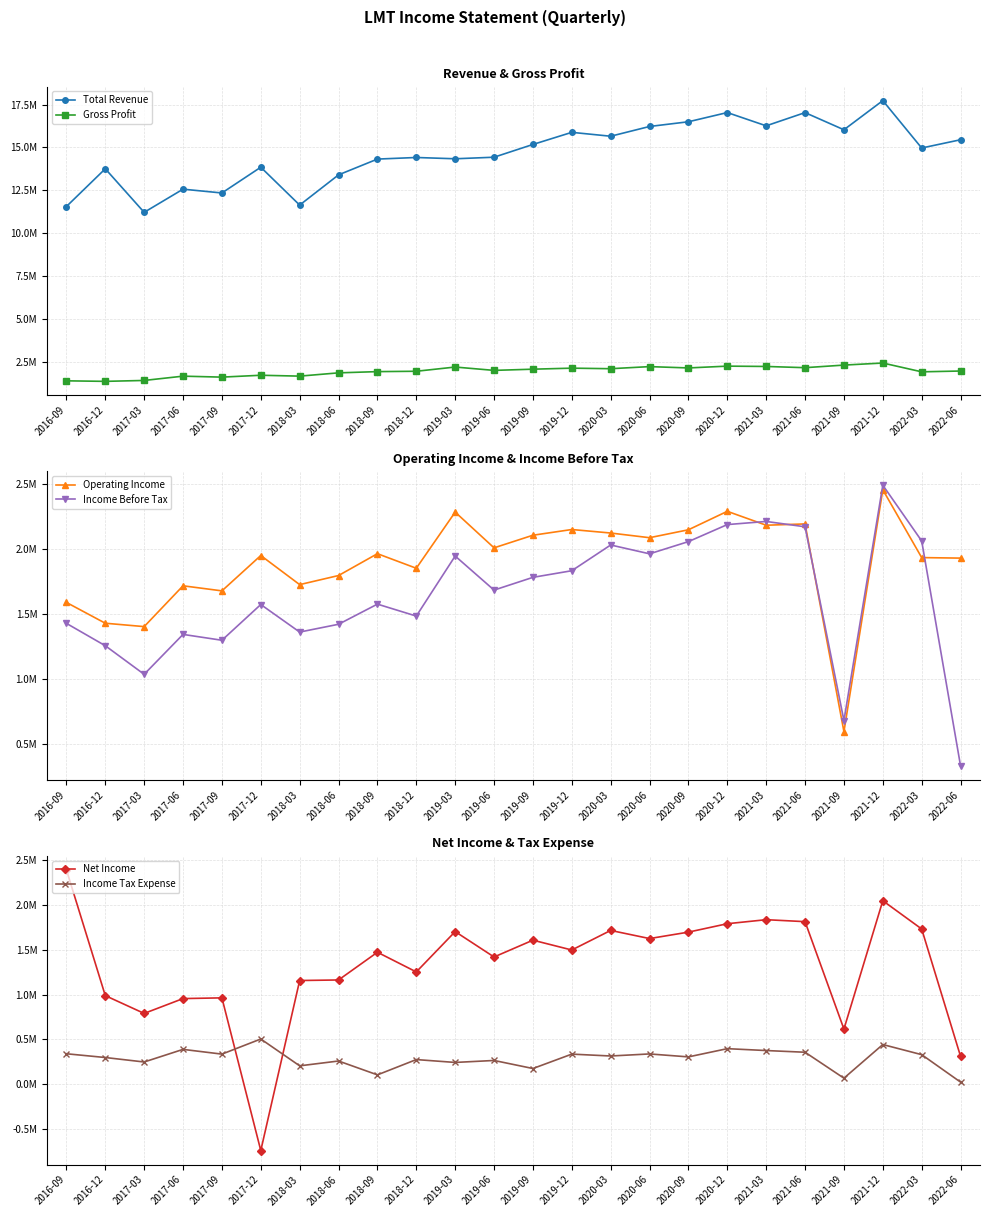

At which label is Gross Profit closest to 1887500?

2022-03